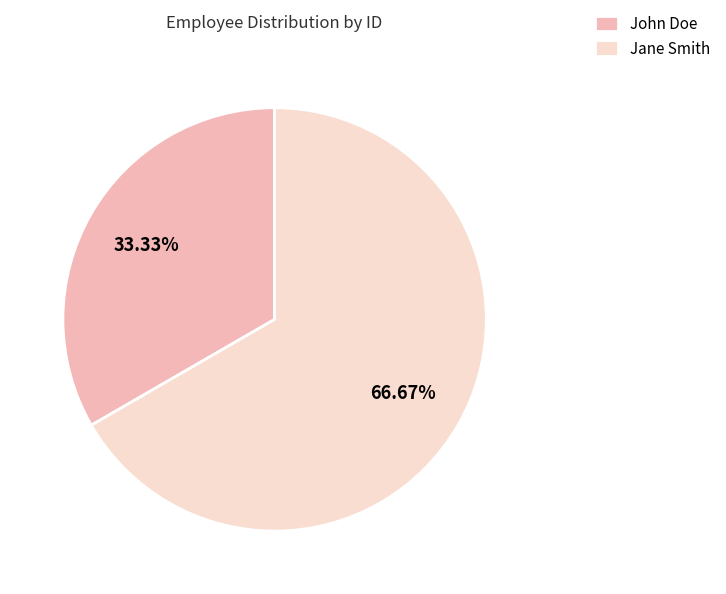

To the nearest percent, what percentage of the pie is John Doe?

33%